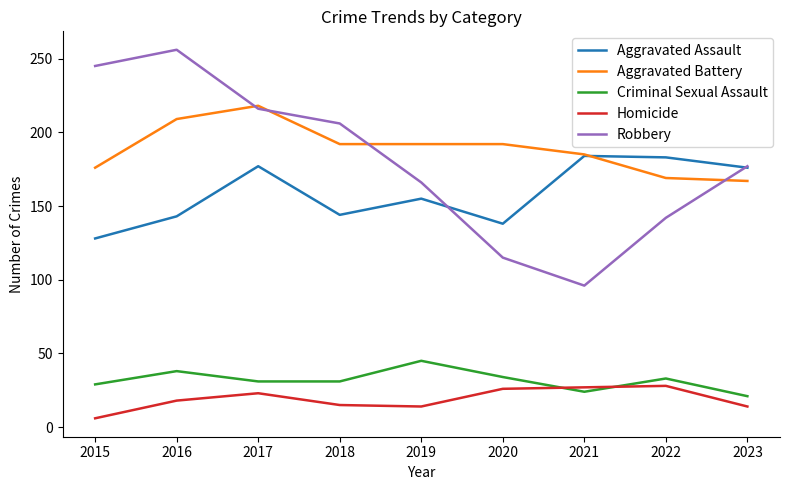

How many Aggravated Battery values are between 176 and 192?

5